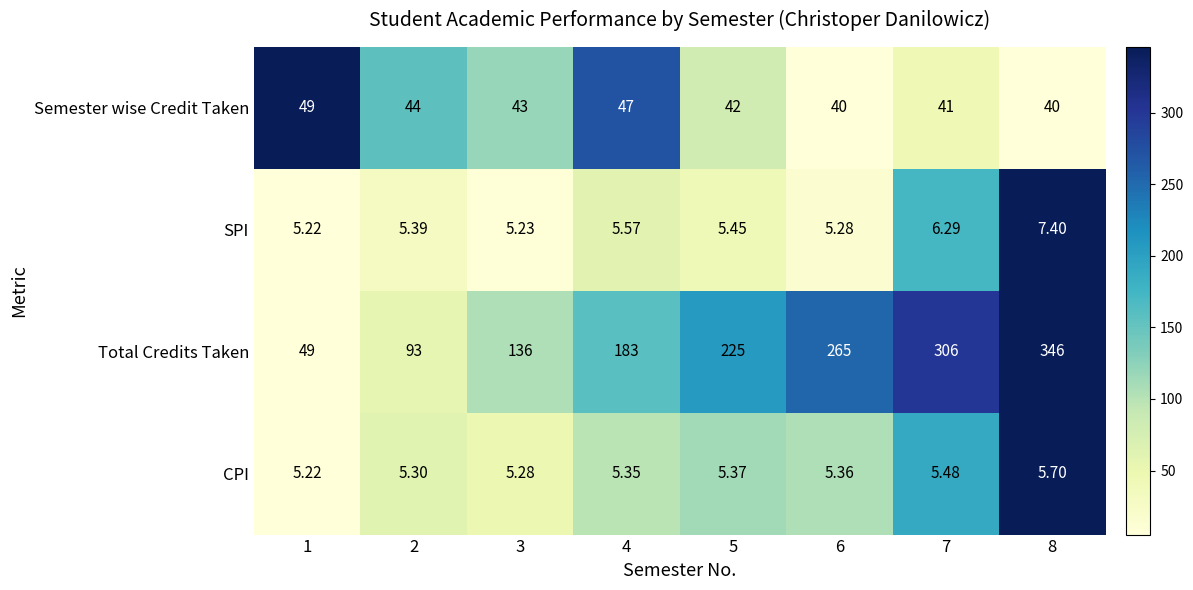

List the series in order of their peak value, lowest first.

CPI, SPI, Semester wise Credit Taken, Total Credits Taken